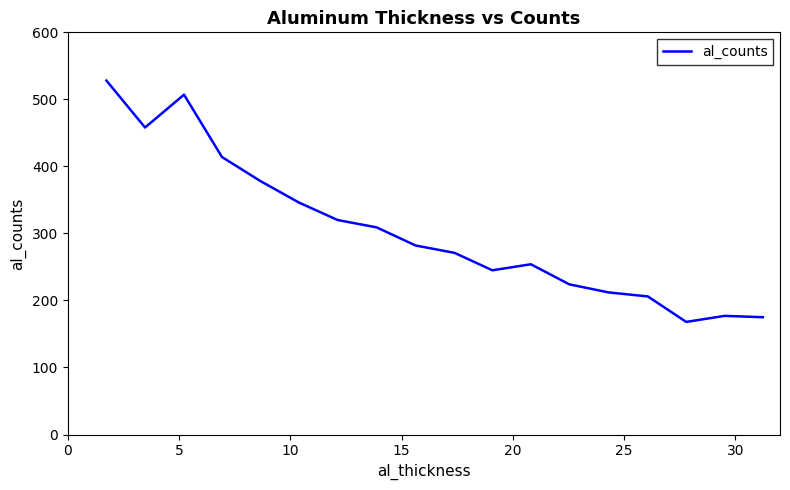

What is the difference between the maximum and minimum values?

360